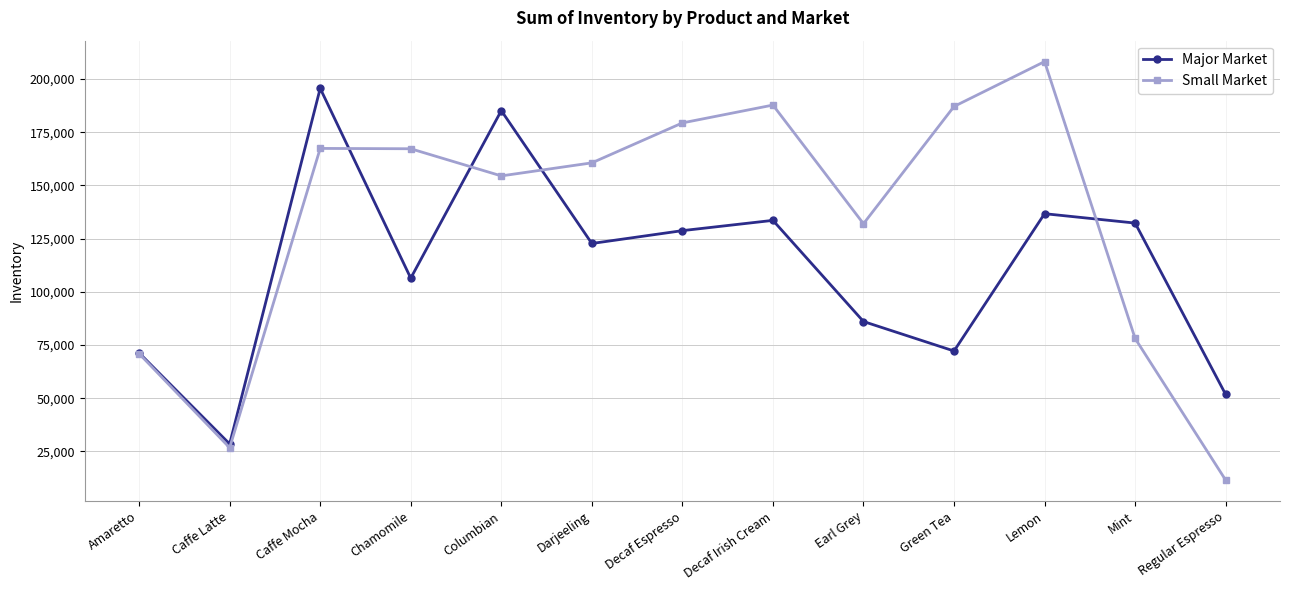

What is the value of the Small Market point at the 2nd from the left?

26753